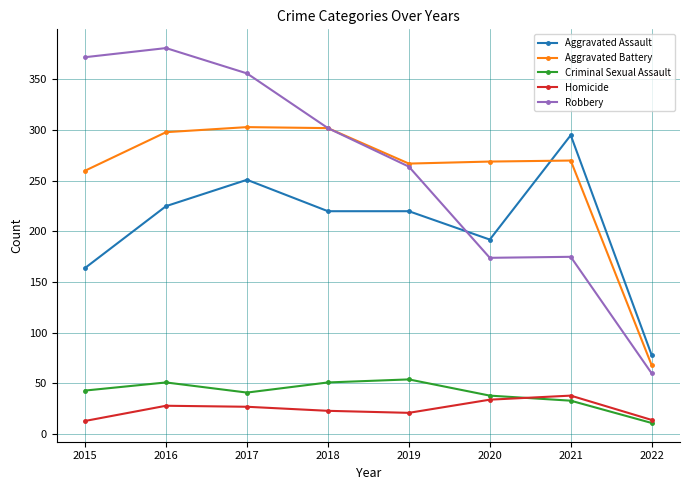

Where is the first local minimum for Robbery?

2020